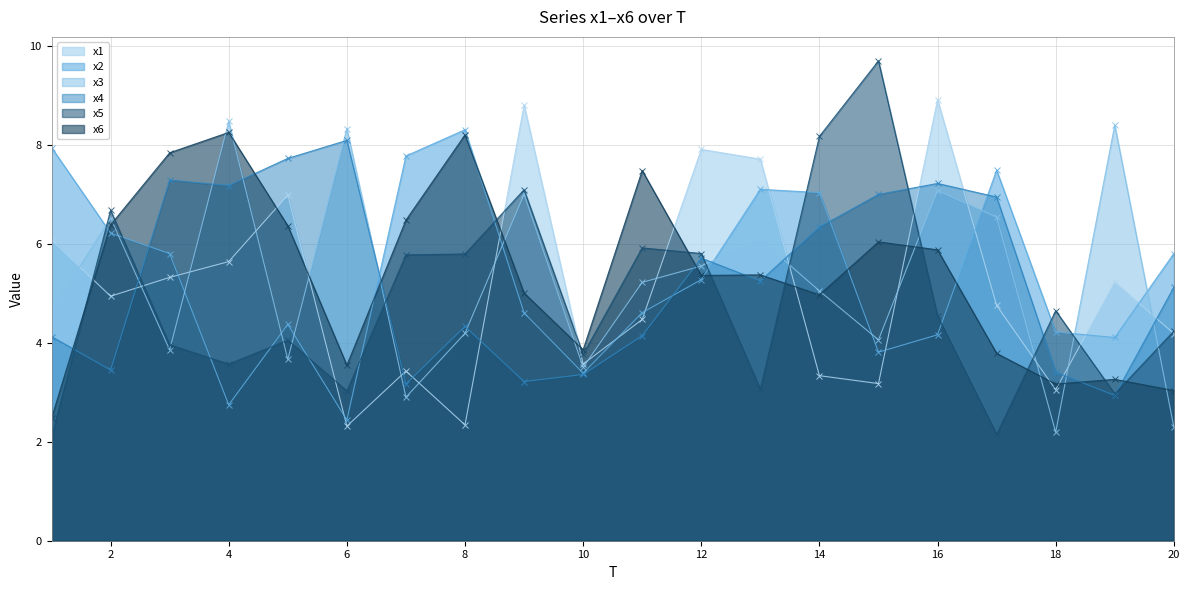

True or false: x1 has a value of 8.2 at 2.

False